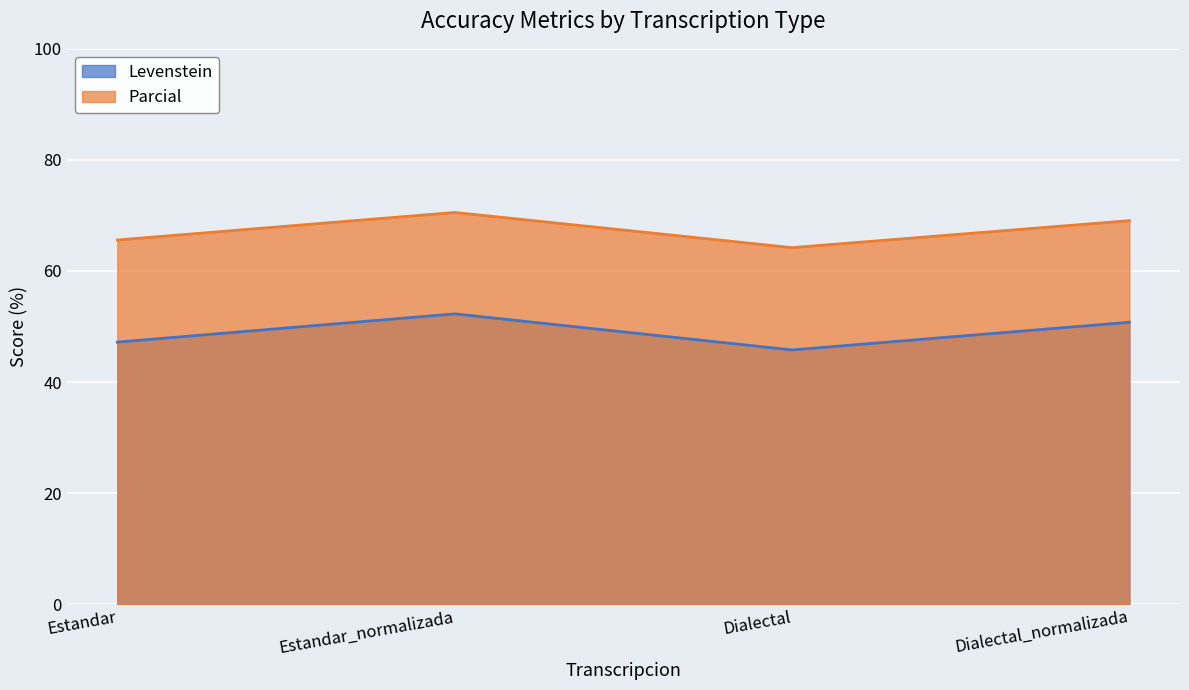

True or false: Parcial and Levenstein cross at least once.

False